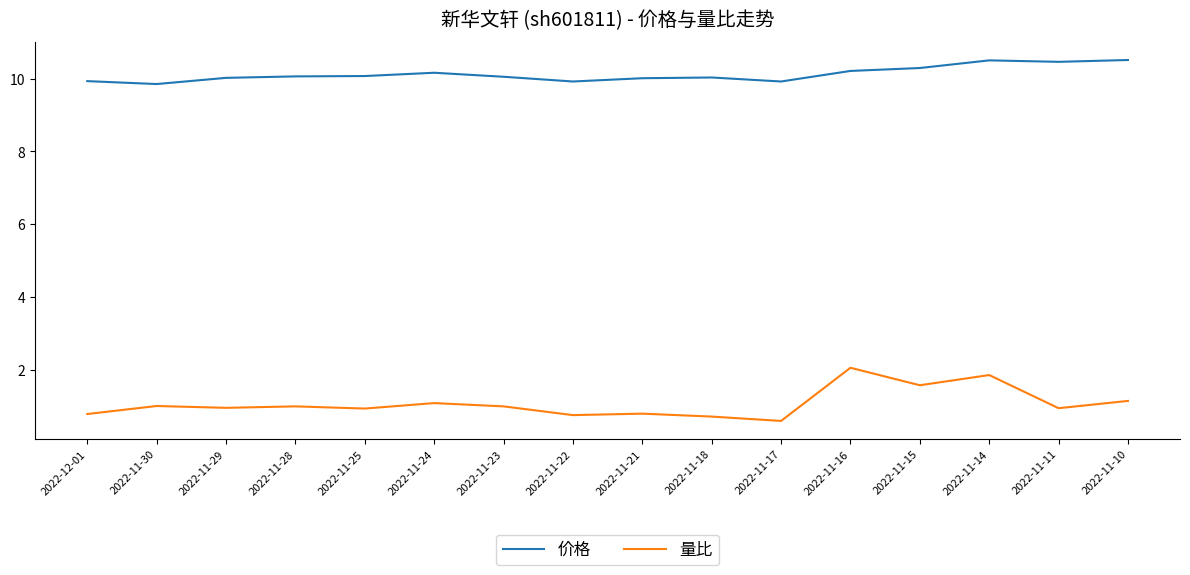

True or false: 价格 and 量比 cross at least once.

False